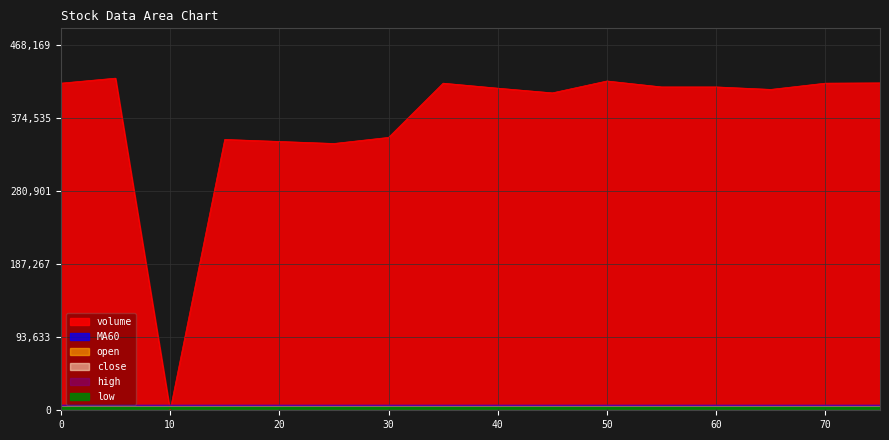

Between which two adjacent categories do MA60 and volume first intersect?

10 and 20